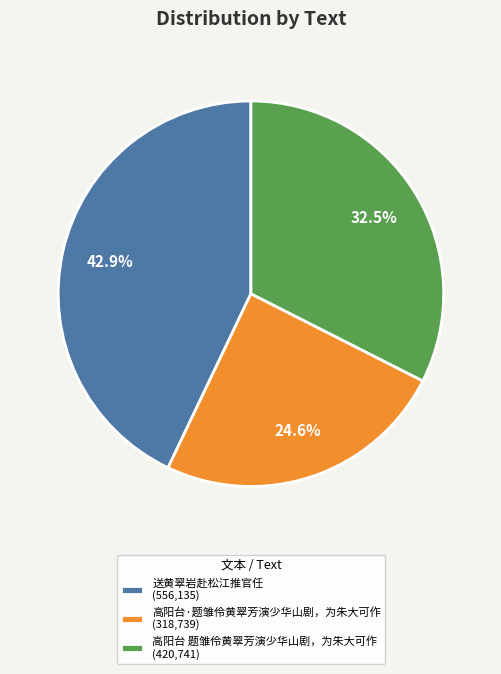

Does 高阳台 题雏伶黄翠芳演少华山剧，为朱大可作 represent more than half of the total?

No